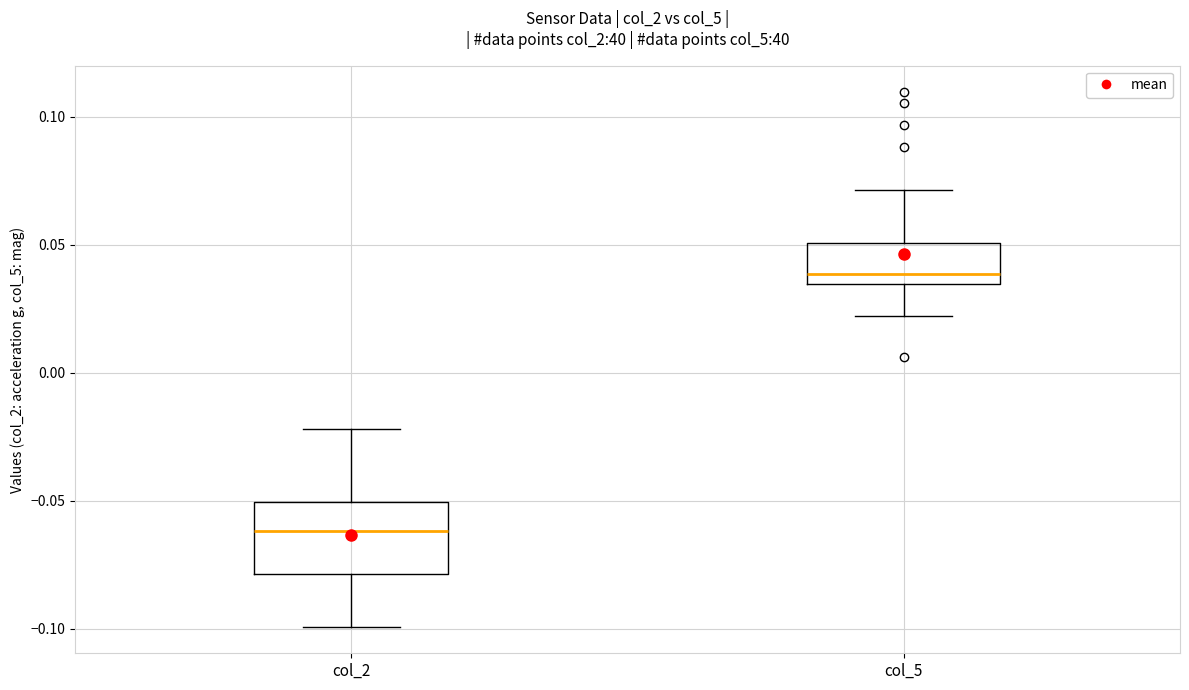

Reading left to right, transcribe this box plot: for each box, give where its median line is, the range the box spans, and where its two whiskers end, as read against the y-axis. The values are not printed on the chart, so give them approximately, as read against the axis.

col_2: median -0.060, box -0.080 to -0.050, whiskers -0.100 to -0.020
col_5: median 0.040, box 0.035 to 0.050, whiskers 0.020 to 0.070